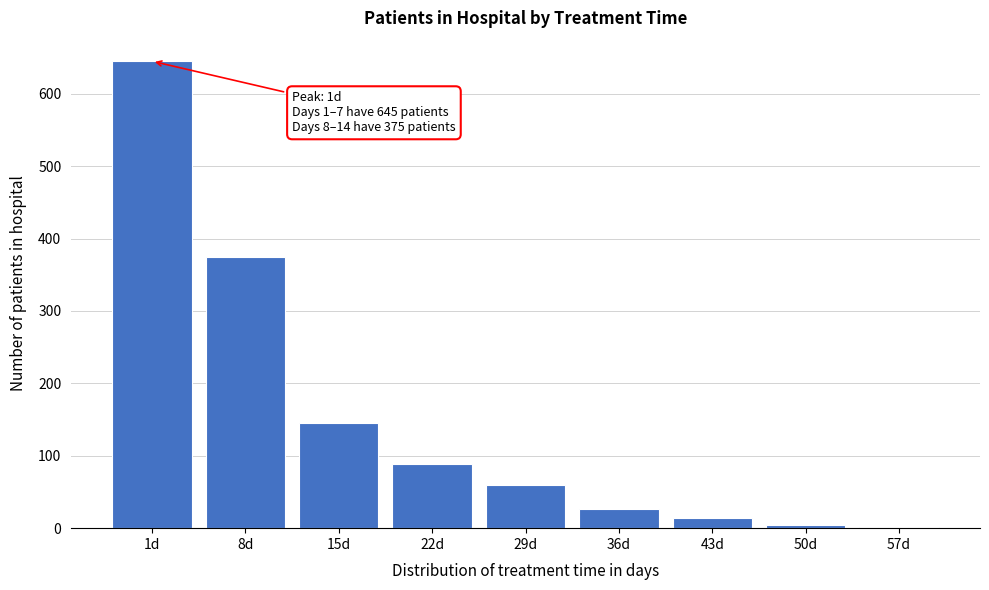

What is the change in value from 15d to 36d?

-118